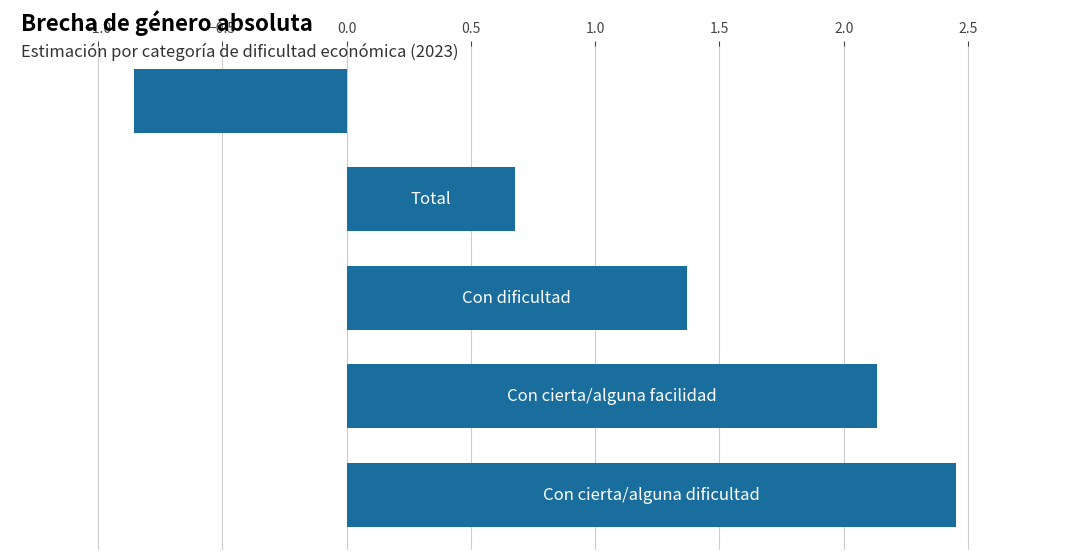

What is the average value?

1.2